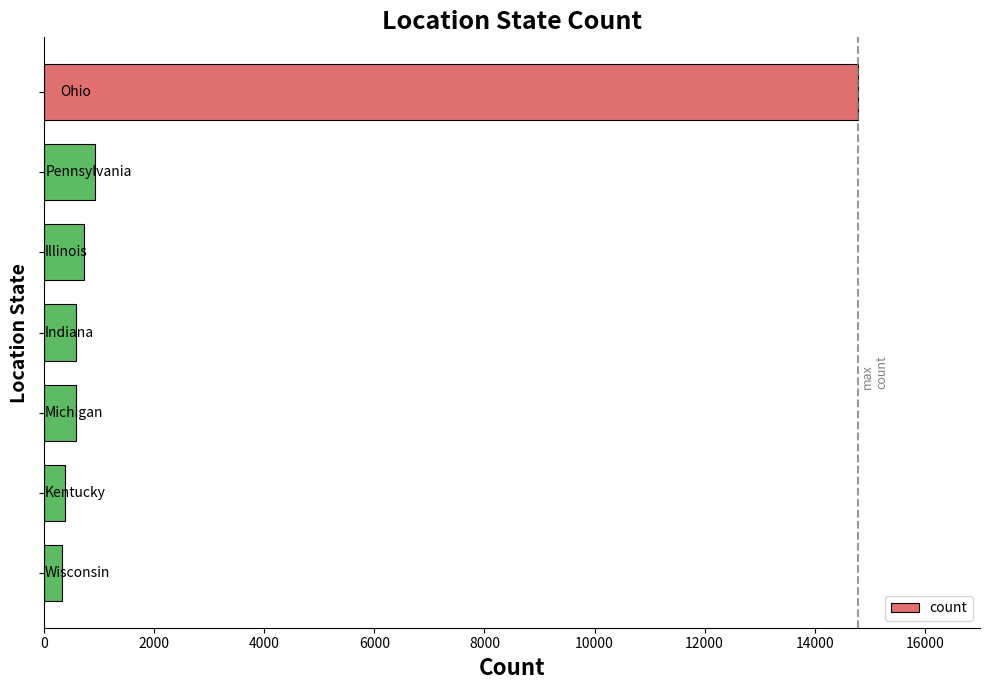

What is the average value?

2612